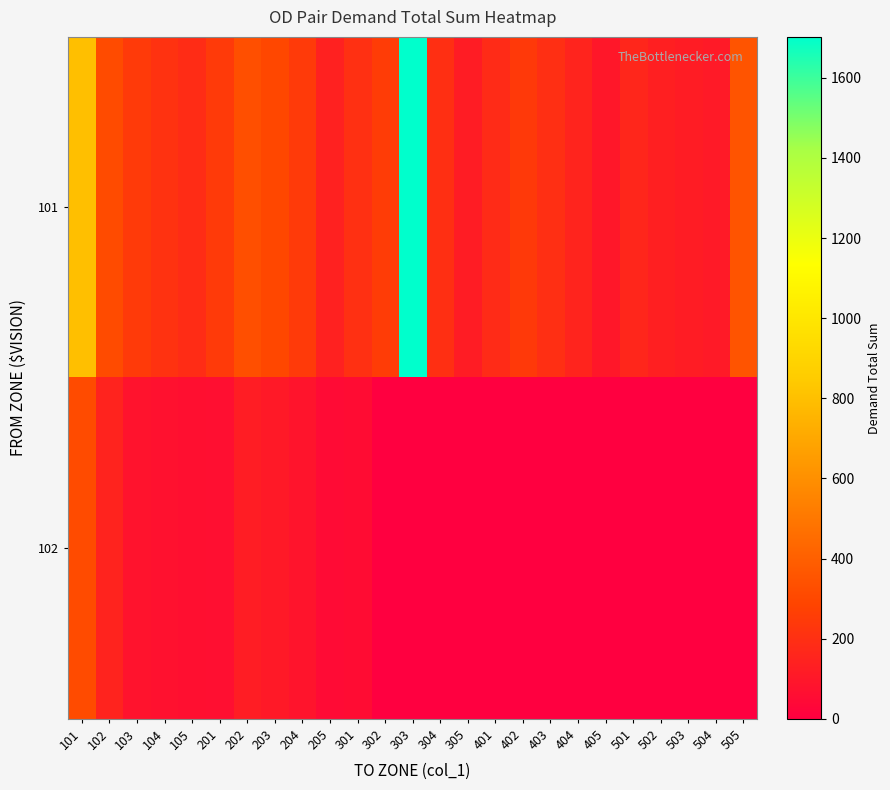

At how many categories does at least one series exceed 92?

25